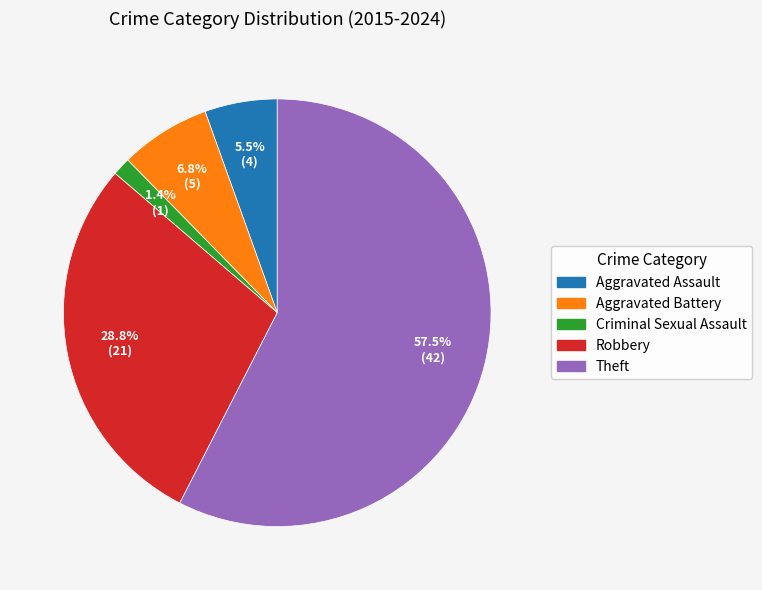

Combined, do Theft and Criminal Sexual Assault account for over 50%?

Yes